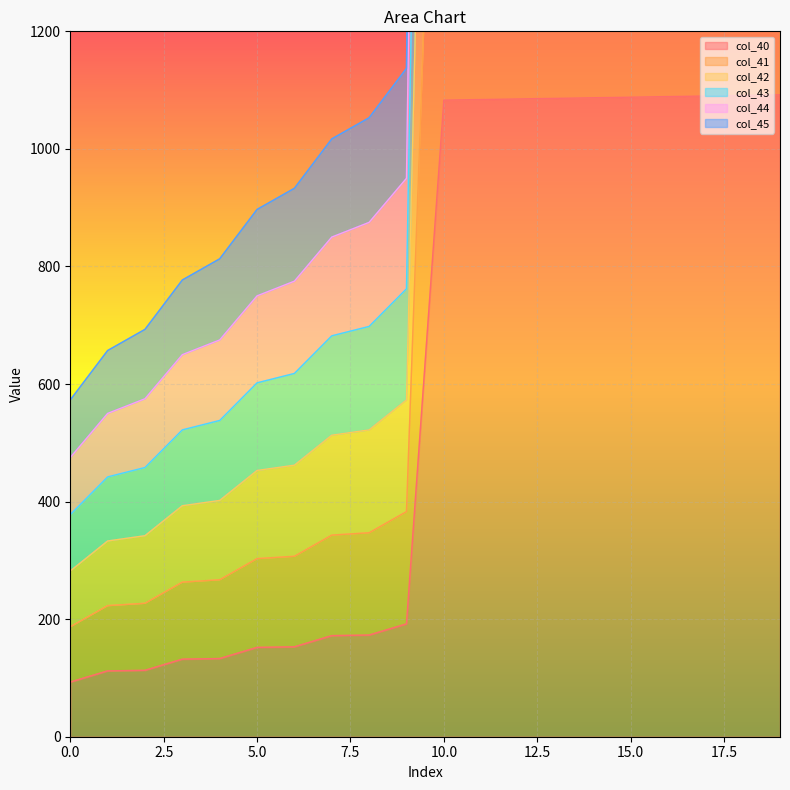

What is the sum of the col_44 values at 4 and 3?

1325.0